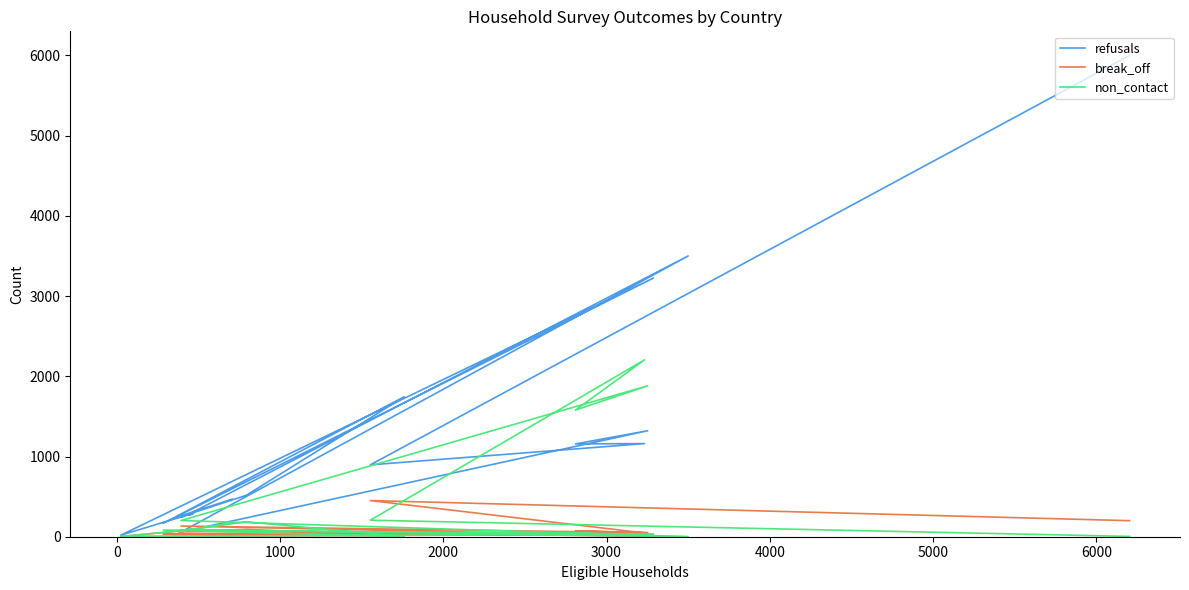

Is this an area chart (filled region under the line)?

No